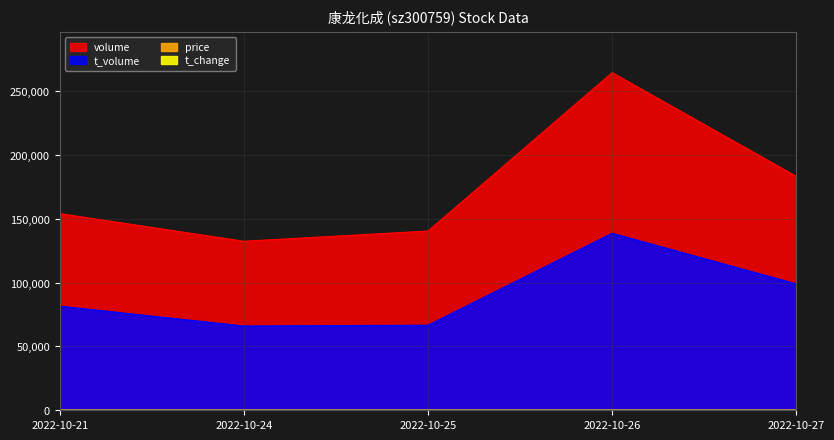

The volume series shows 264679.0 at 2022-10-26. True or false?

True